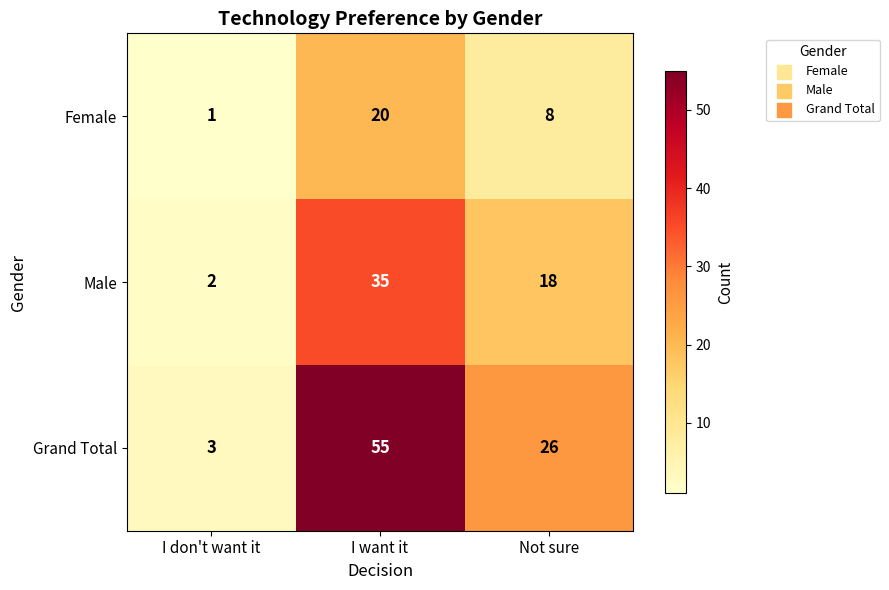

Which series has the largest range (max minus min)?

Grand Total